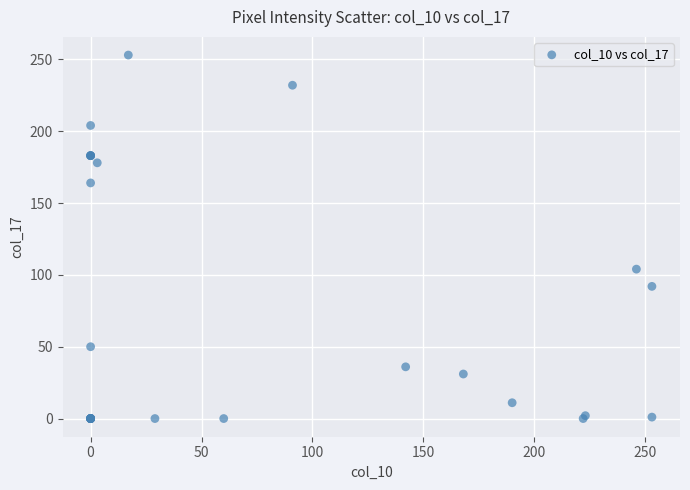

What Y value in the scatter plot is closest to 126?

104